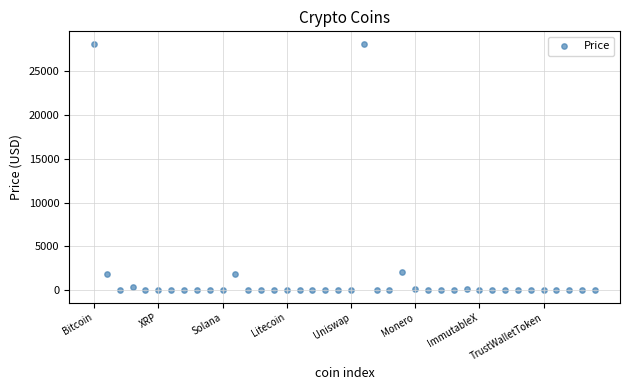

What is the range of Y values (max minus min)?

28157.3